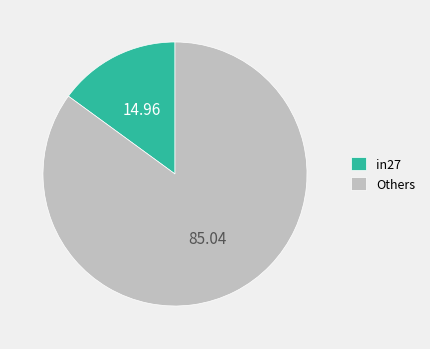

Count the number of slices in the pie.

2